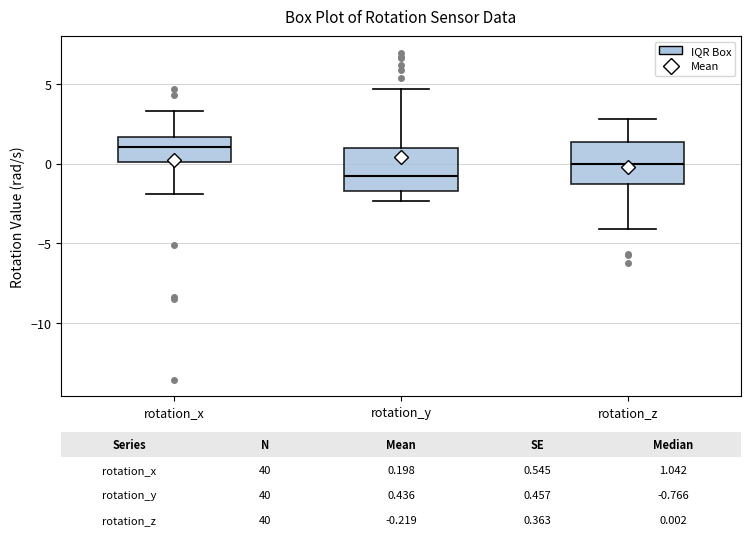

Which box has the highest median line?

rotation_x